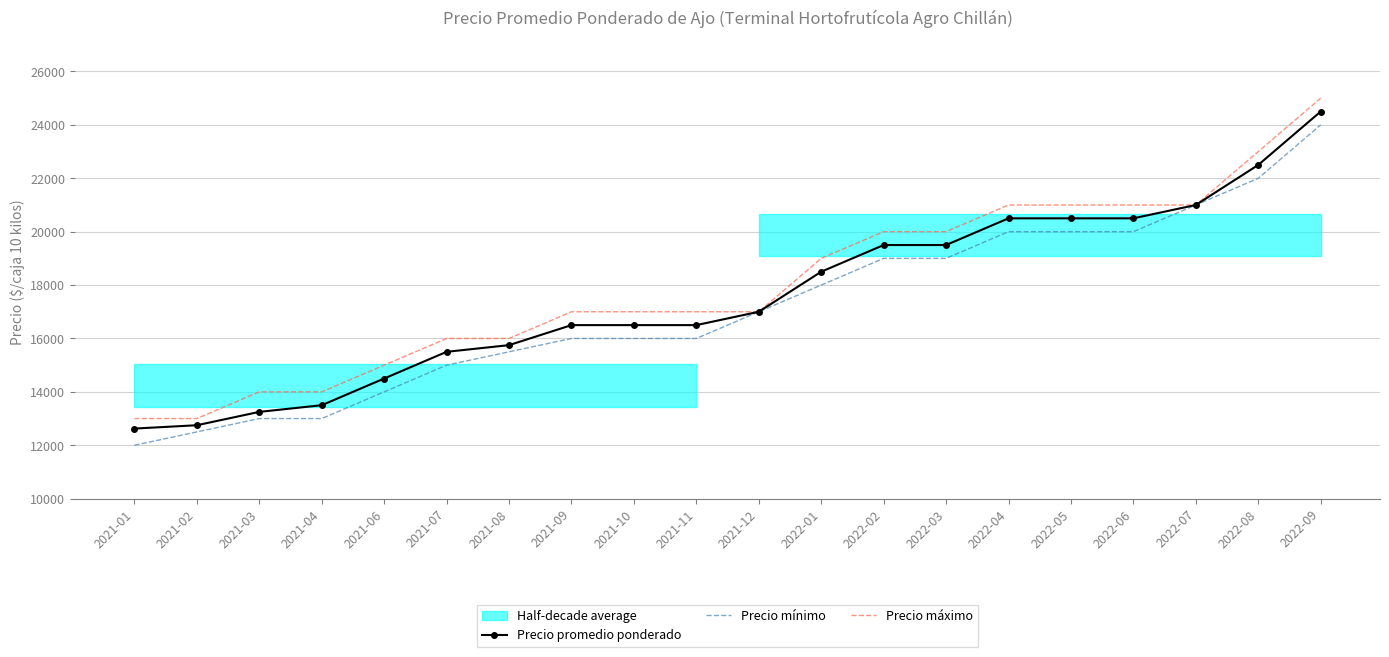

At which label does Precio máximo reach its minimum?

2021-01